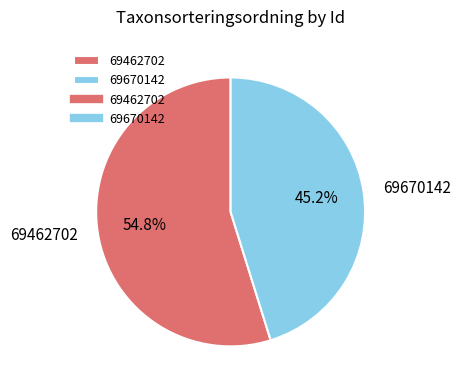

Count the number of slices in the pie.

2